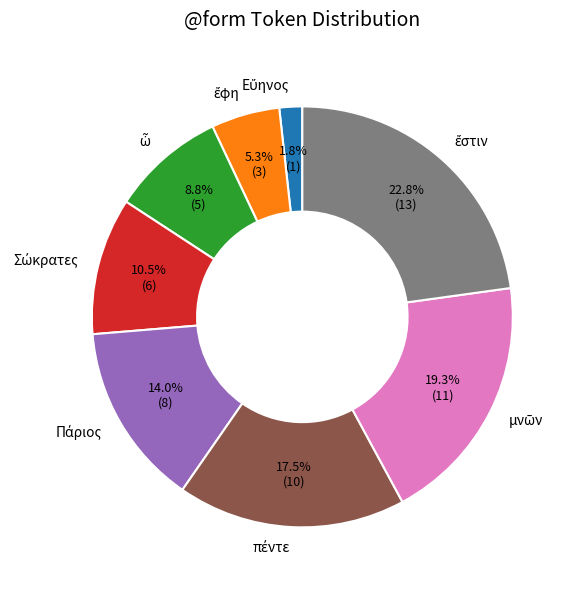

Is there any slice that represents more than half of the pie?

No